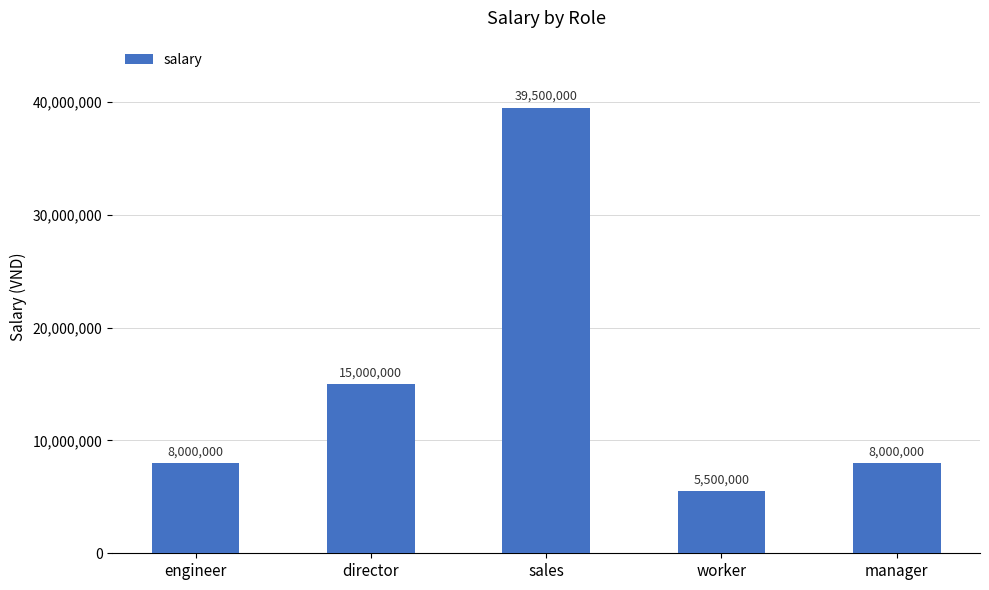

What is the approximate value at sales?

39500000